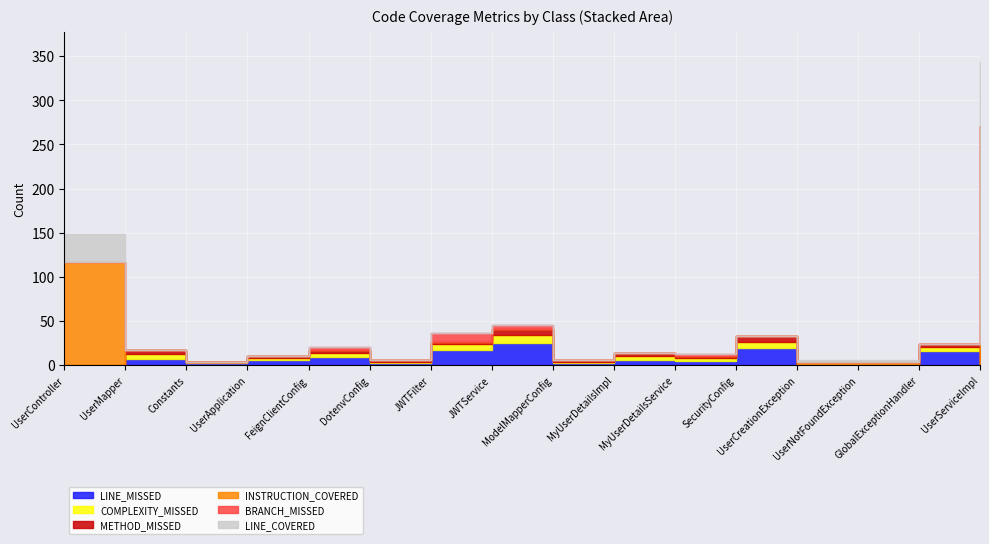

What is the difference between the METHOD_MISSED values at GlobalExceptionHandler and ModelMapperConfig?

2